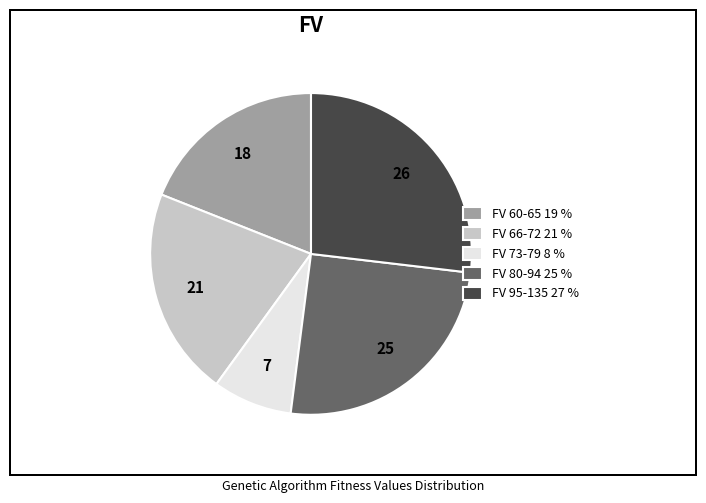

Rank the categories by value from highest to lowest.

FV 95-135 27 %, FV 80-94 25 %, FV 66-72 21 %, FV 60-65 19 %, FV 73-79 8 %